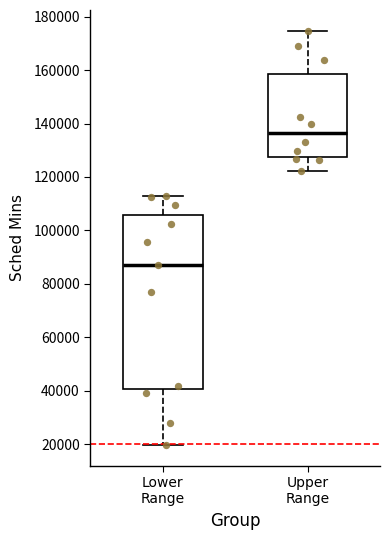

Comparing the boxes themselves (not the whiskers), which one is the tallest?

Lower Range